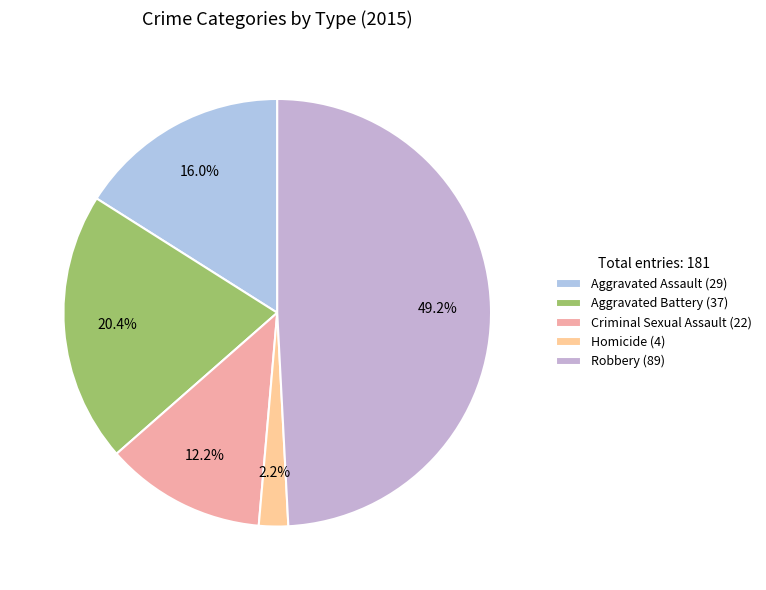

Does Aggravated Assault account for over 50% of the chart?

No